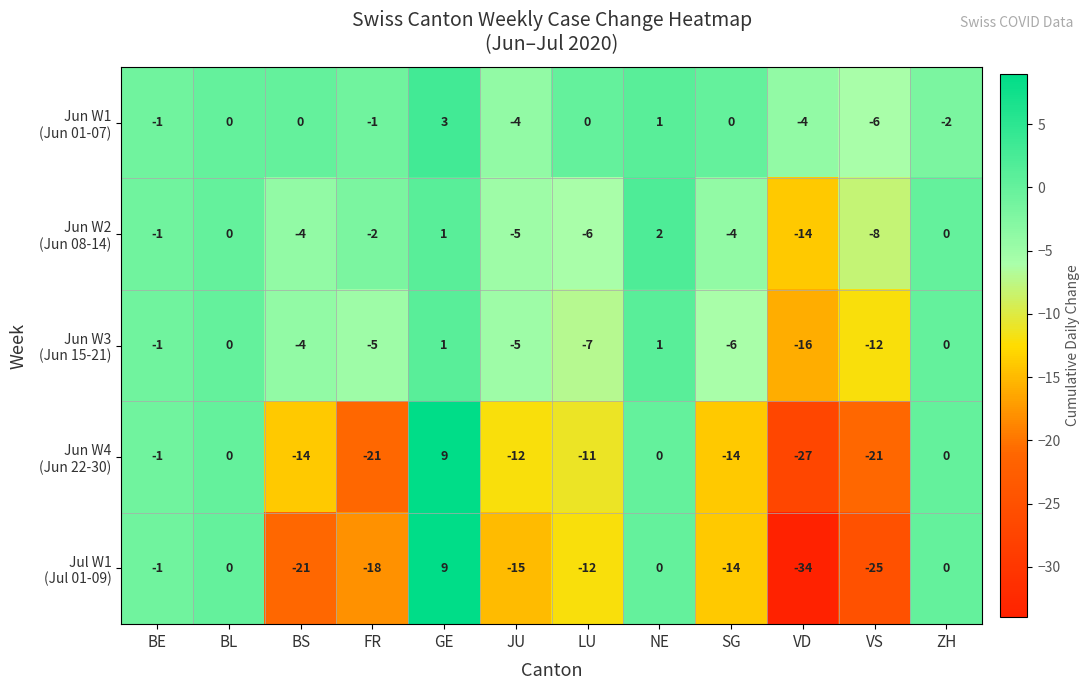

Which label corresponds to the smallest value in the chart?

VD